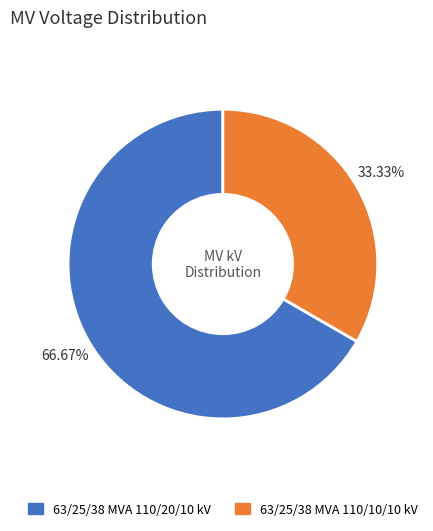

Count the number of slices in the pie.

2